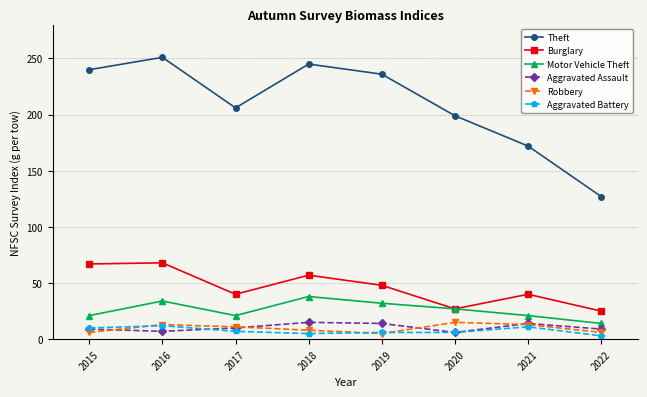

True or false: Motor Vehicle Theft and Robbery cross at least once.

False